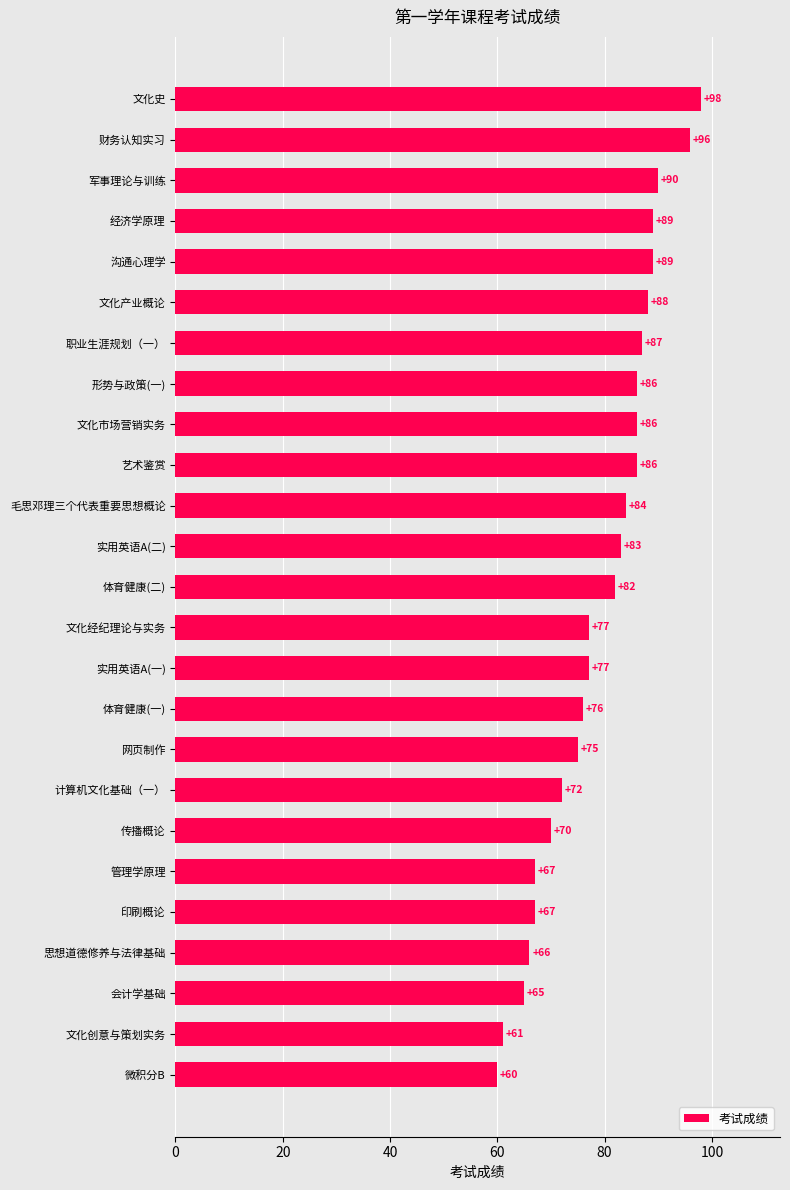

The chart shows a value of 24 at 会计学基础. True or false?

False